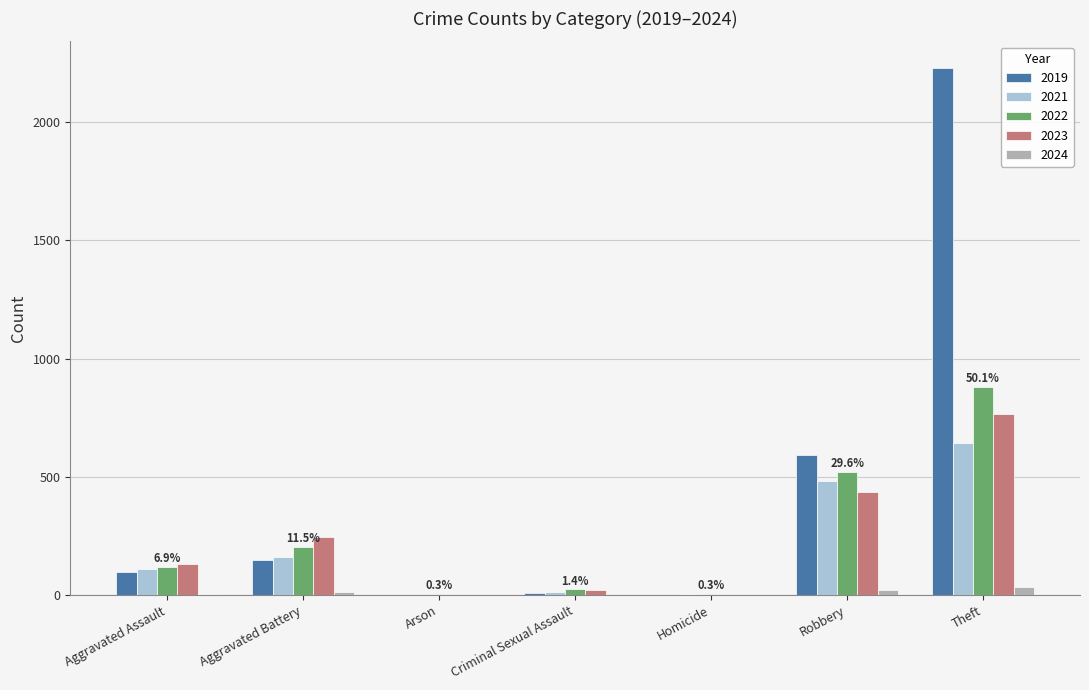

At which category is the sum across all series the highest?

Theft